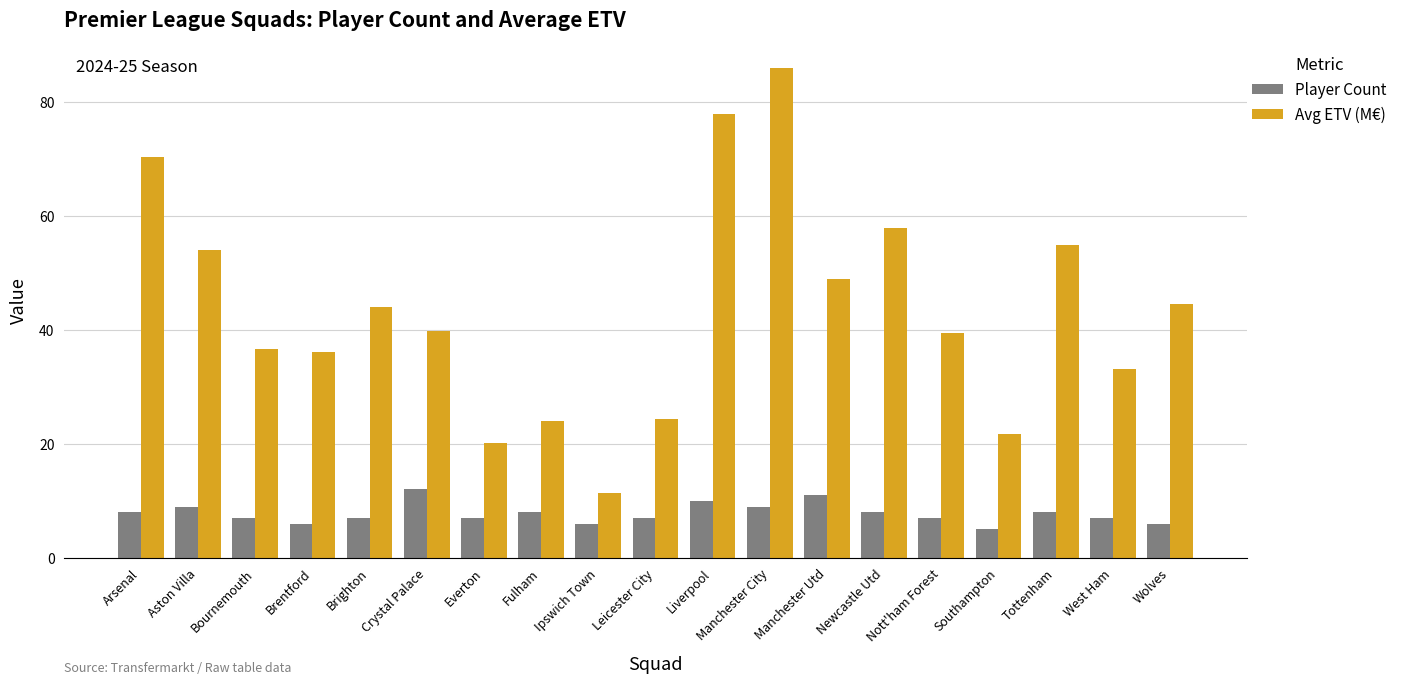

Between Bournemouth and Leicester City, which series saw the biggest shift?

Avg ETV (M€)